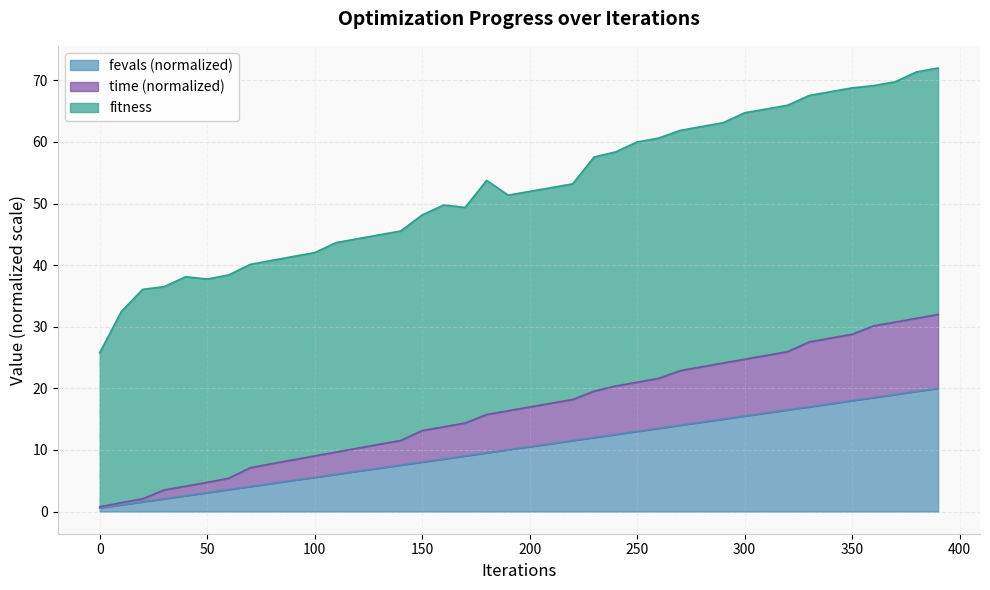

True or false: fevals and time intersect in this chart.

False